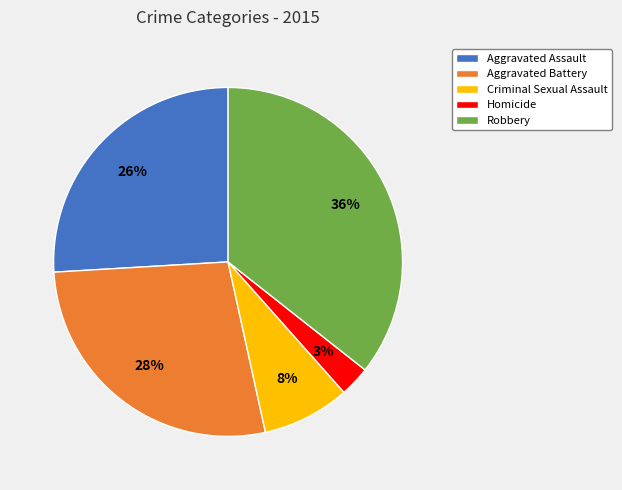

Is the sum of Criminal Sexual Assault and Robbery greater than half?

No